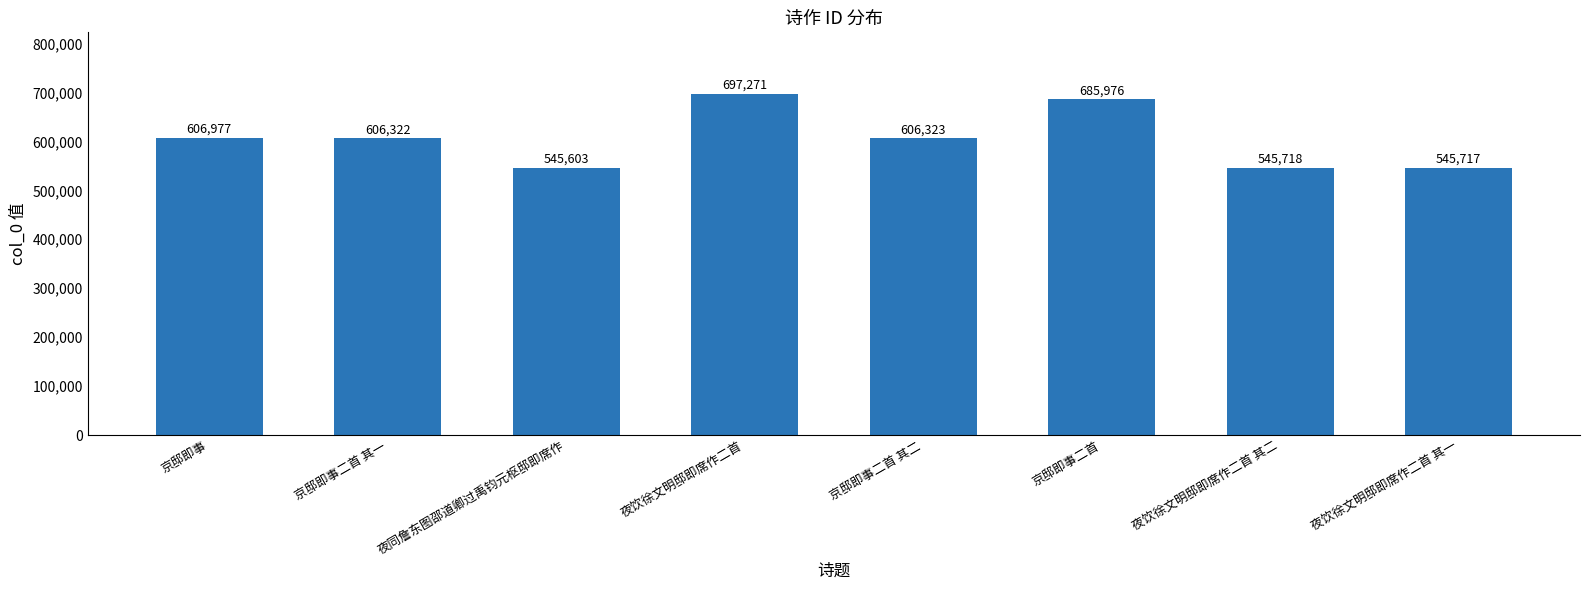

Reading left to right, transcribe all the data shown in this chart.

京邸即事=606977	京邸即事二首 其一=606322	夜同詹东图邵道卿过禹钧元枢邸即席作=545603	夜饮徐文明邸即席作二首=697271	京邸即事二首 其二=606323	京邸即事二首=685976	夜饮徐文明邸即席作二首 其二=545718	夜饮徐文明邸即席作二首 其一=545717